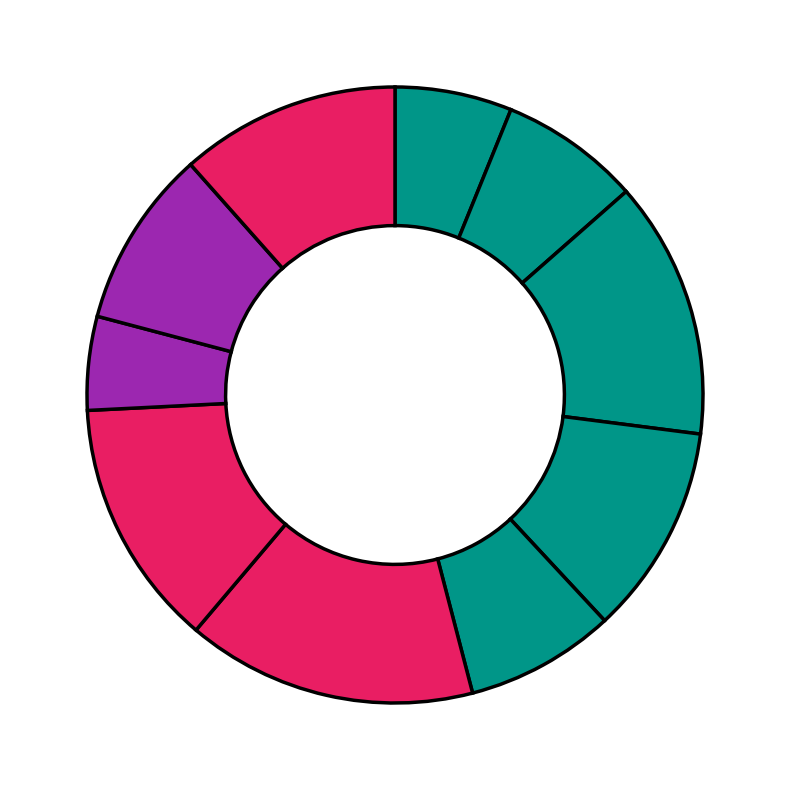

How many slices are in this pie chart?

10